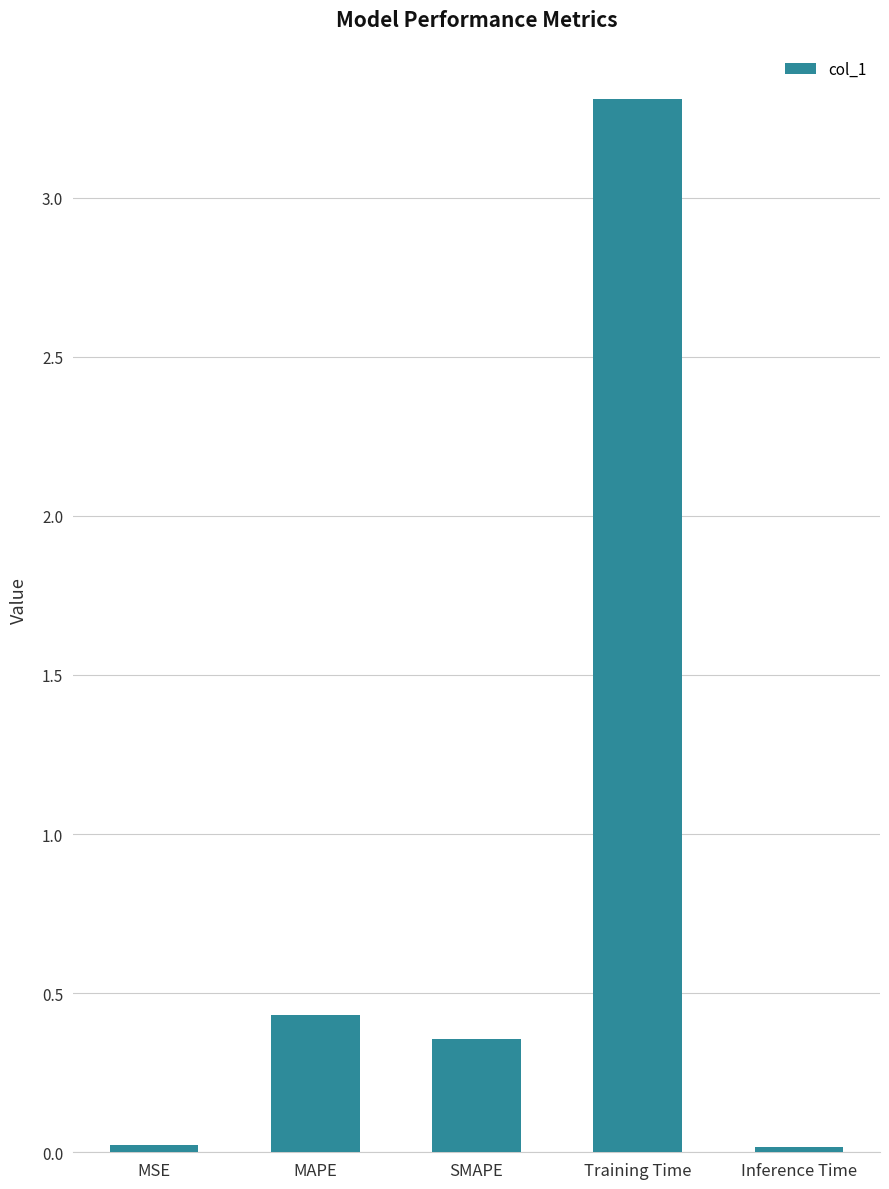

What is the difference between the values at Training Time and SMAPE?

3.0